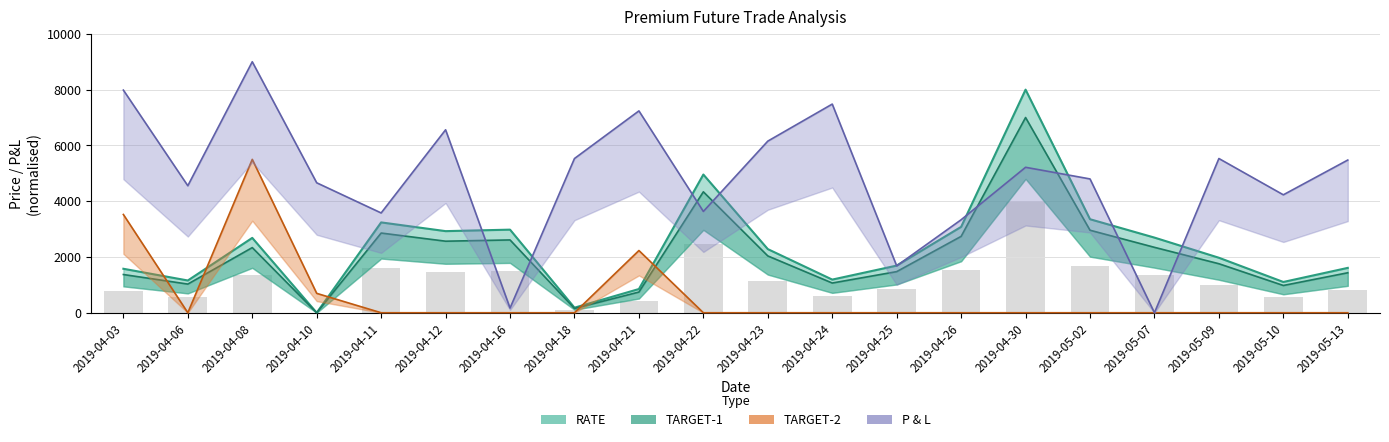

Rank the series at 2019-04-08 from highest to lowest value.

P_L, TARGET-2, RATE, TARGET-1